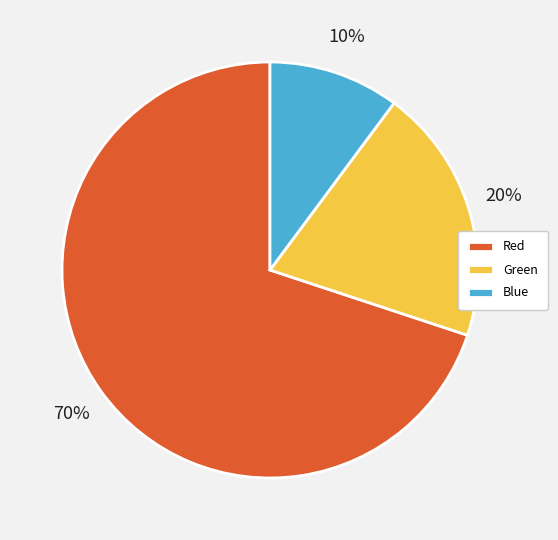

How many slices are in this pie chart?

3